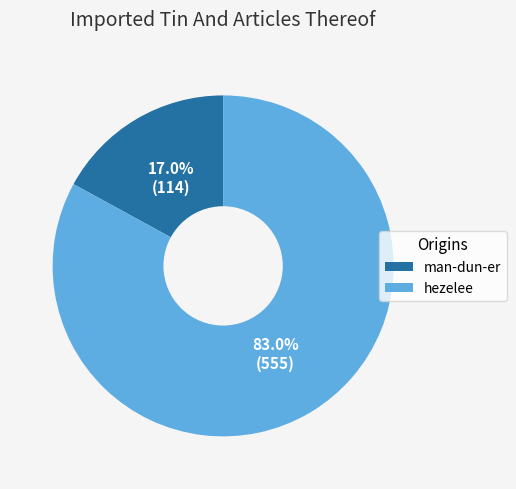

What percentage is the man-dun-er slice, to the nearest percent?

17%